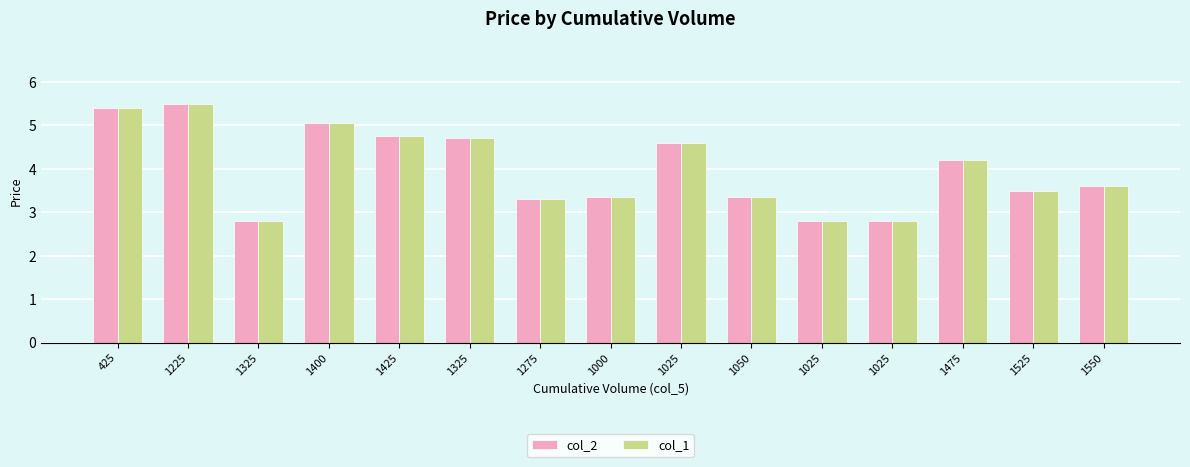

The value of col_1 at 1275 is 1.3. True or false?

False